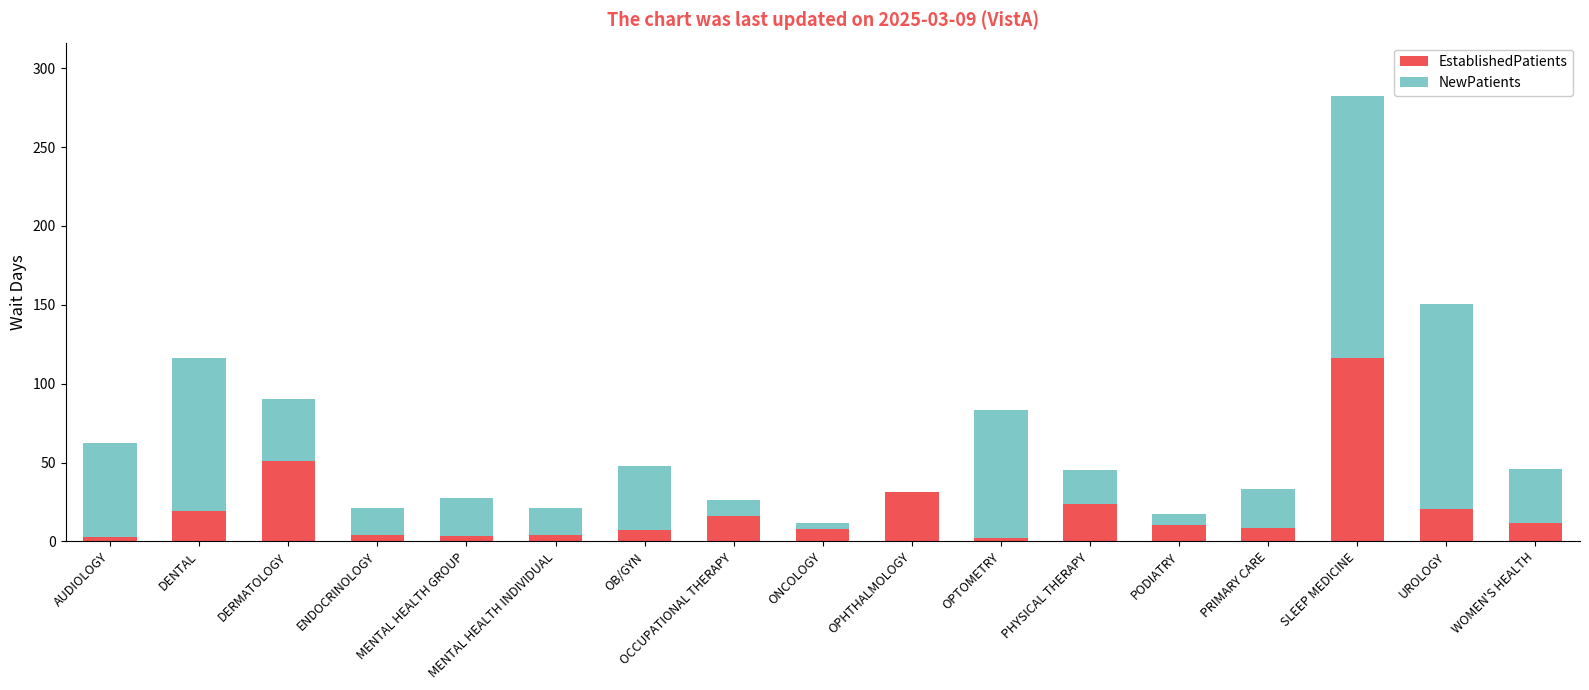

Which category has the highest value in the EstablishedPatients series?

SLEEP MEDICINE